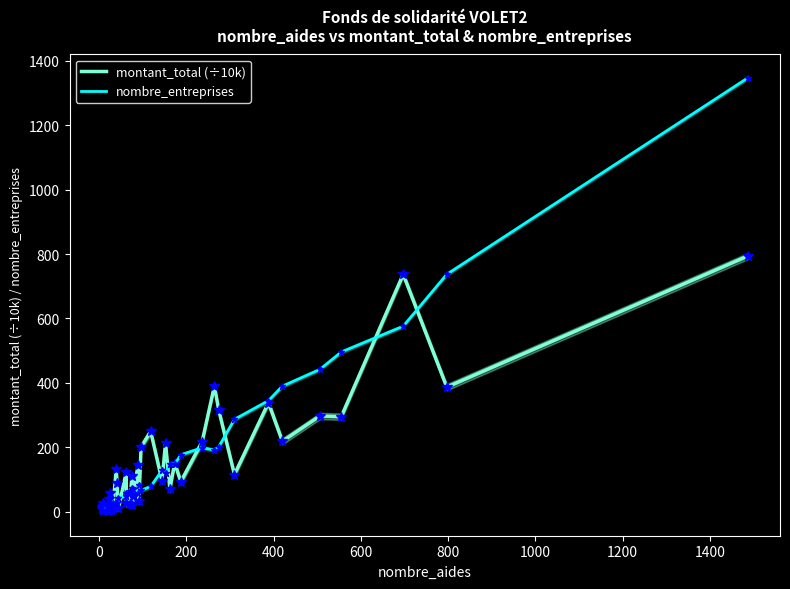

What is the value of the nombre_entreprises point at the 16th from the left?

60.0